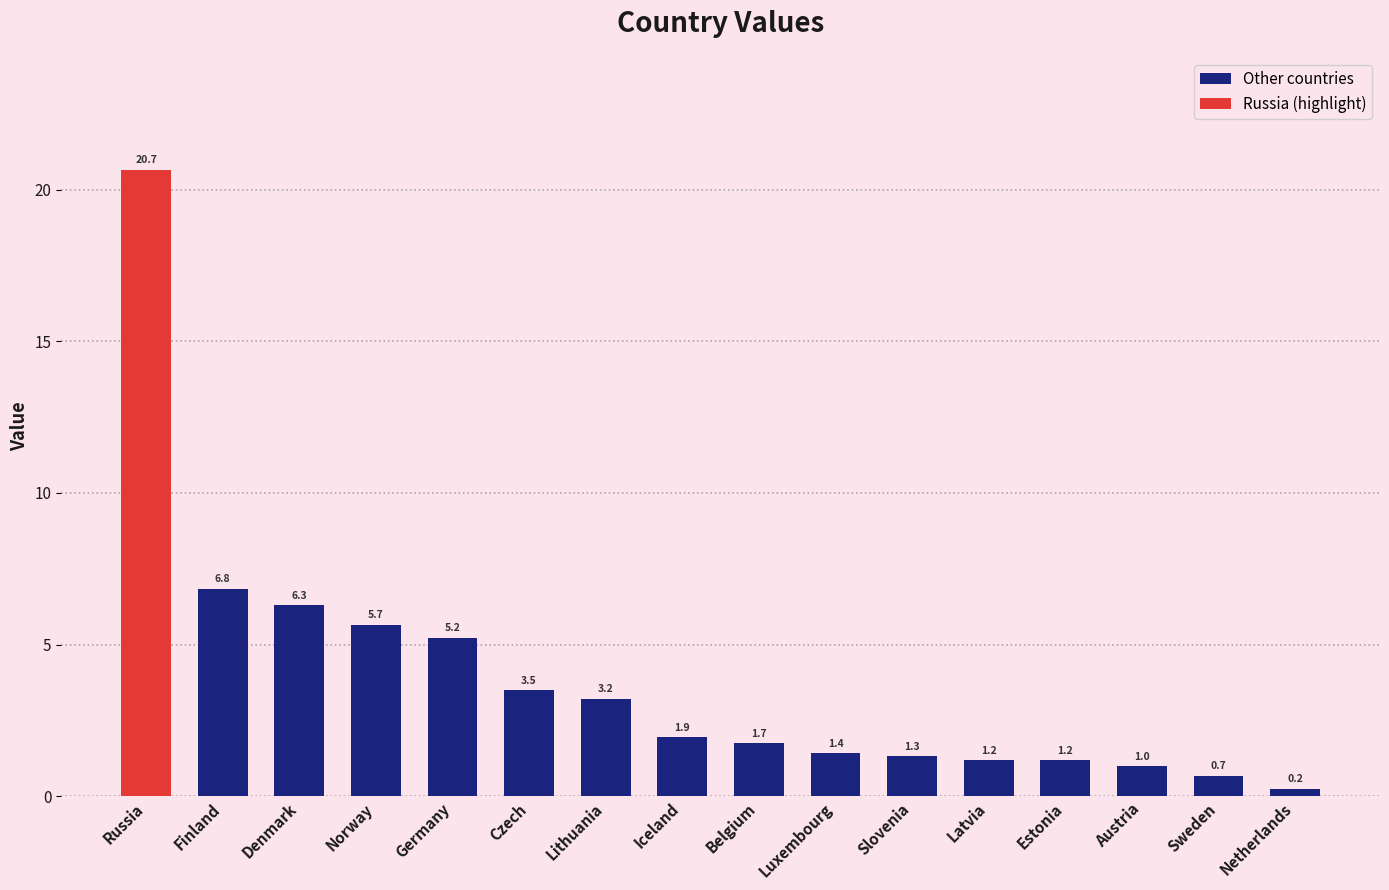

Which label corresponds to the smallest value in the chart?

Netherlands